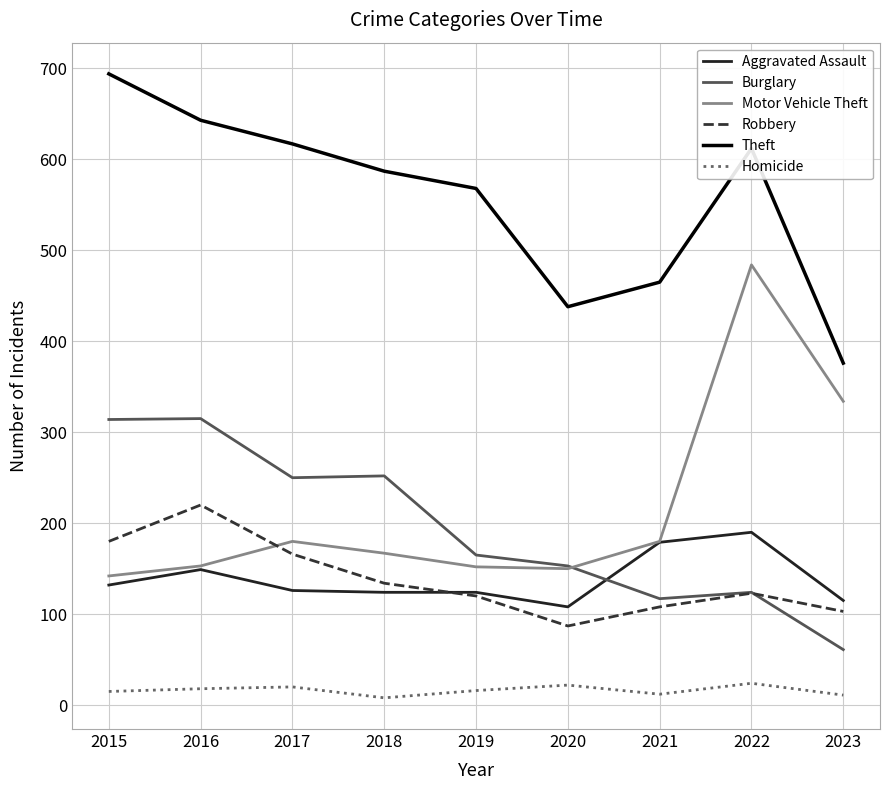

What is the highest value of the Aggravated Assault series?

190